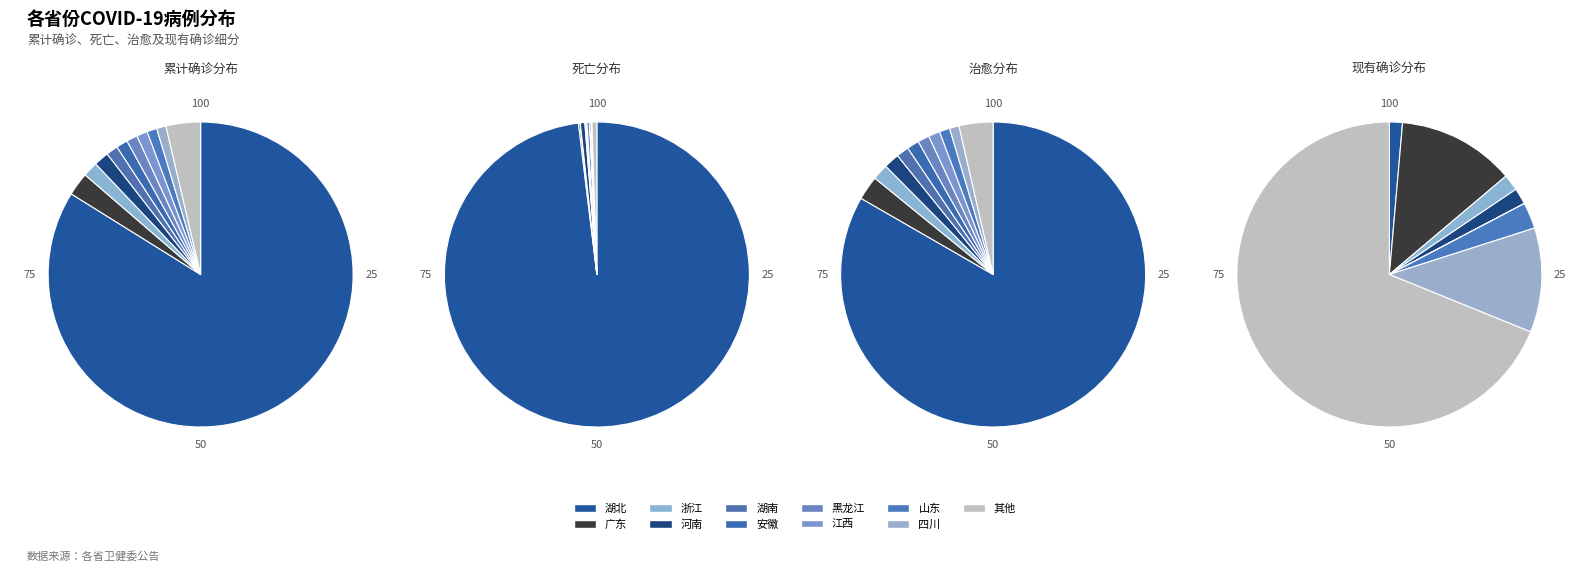

To the nearest percent, what is the difference between the largest and smallest slice percentages?

83%